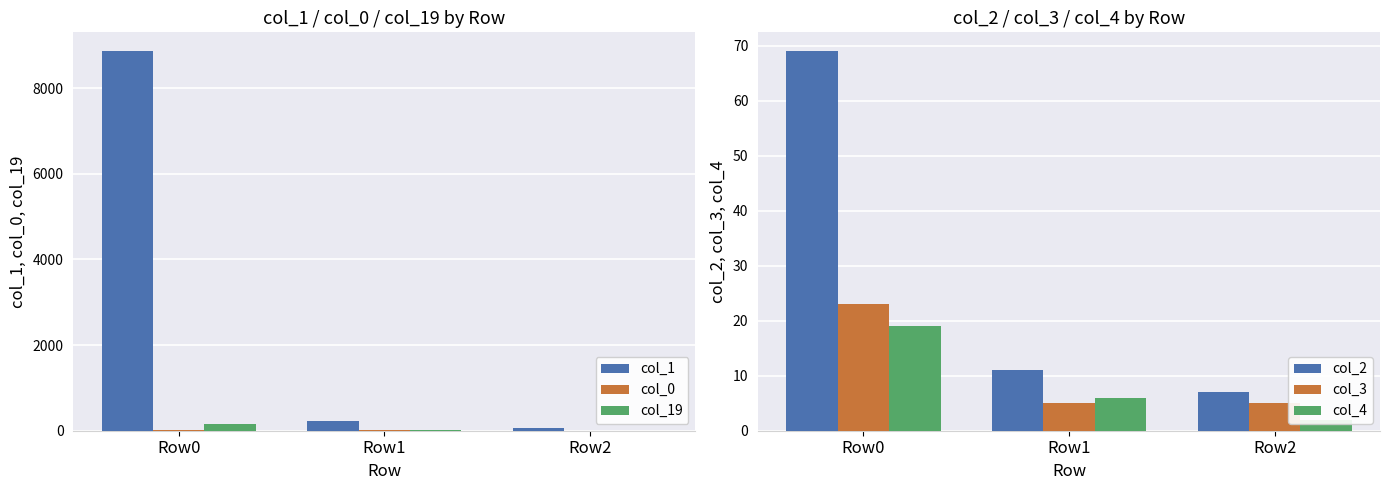

What is the value of the col_1 bar at the 2nd from the left?

217